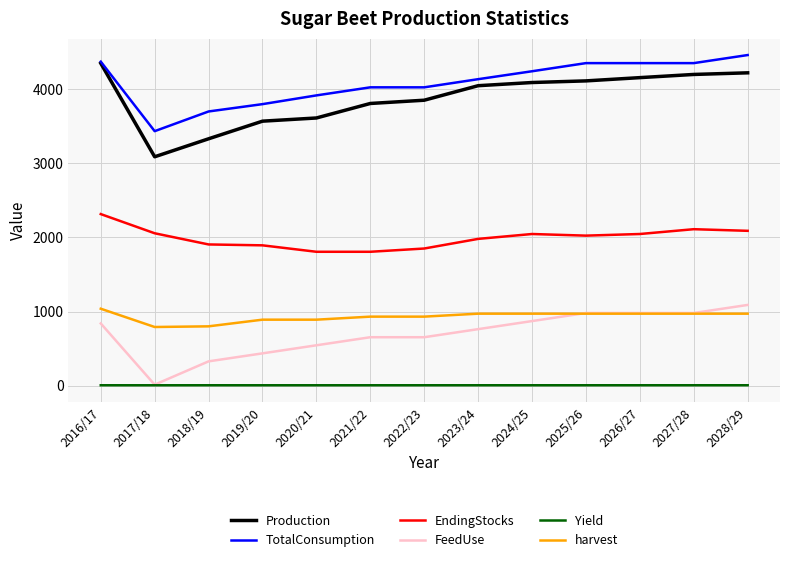

Which series has the largest total across all categories?

TotalConsumption